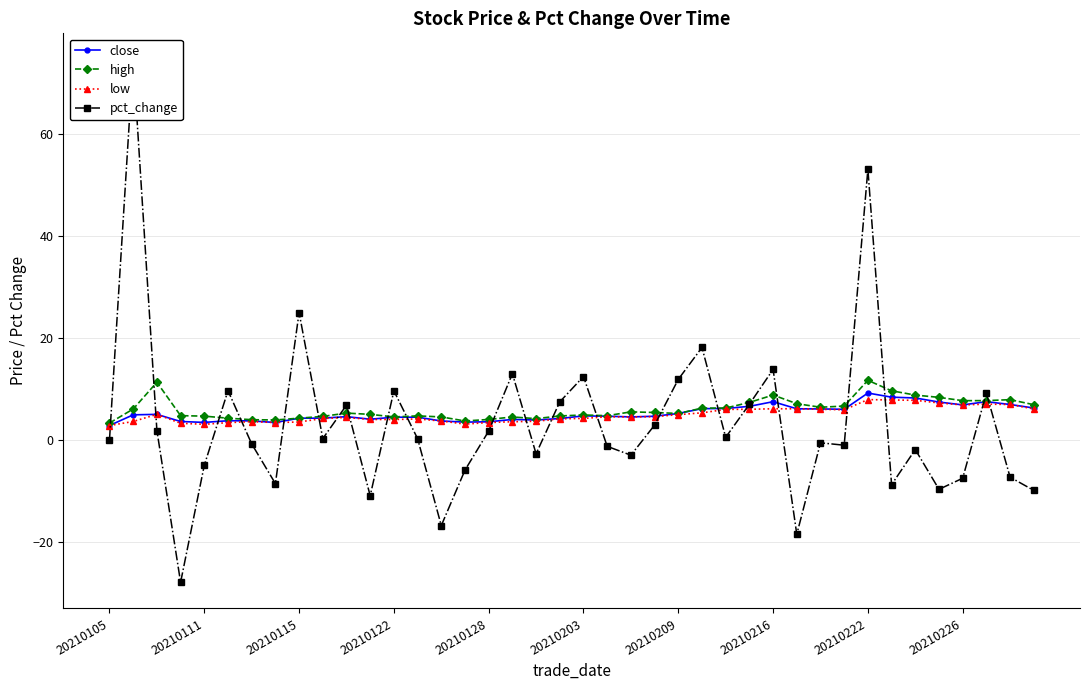

True or false: pct_change has more than 2 interior local peaks.

True